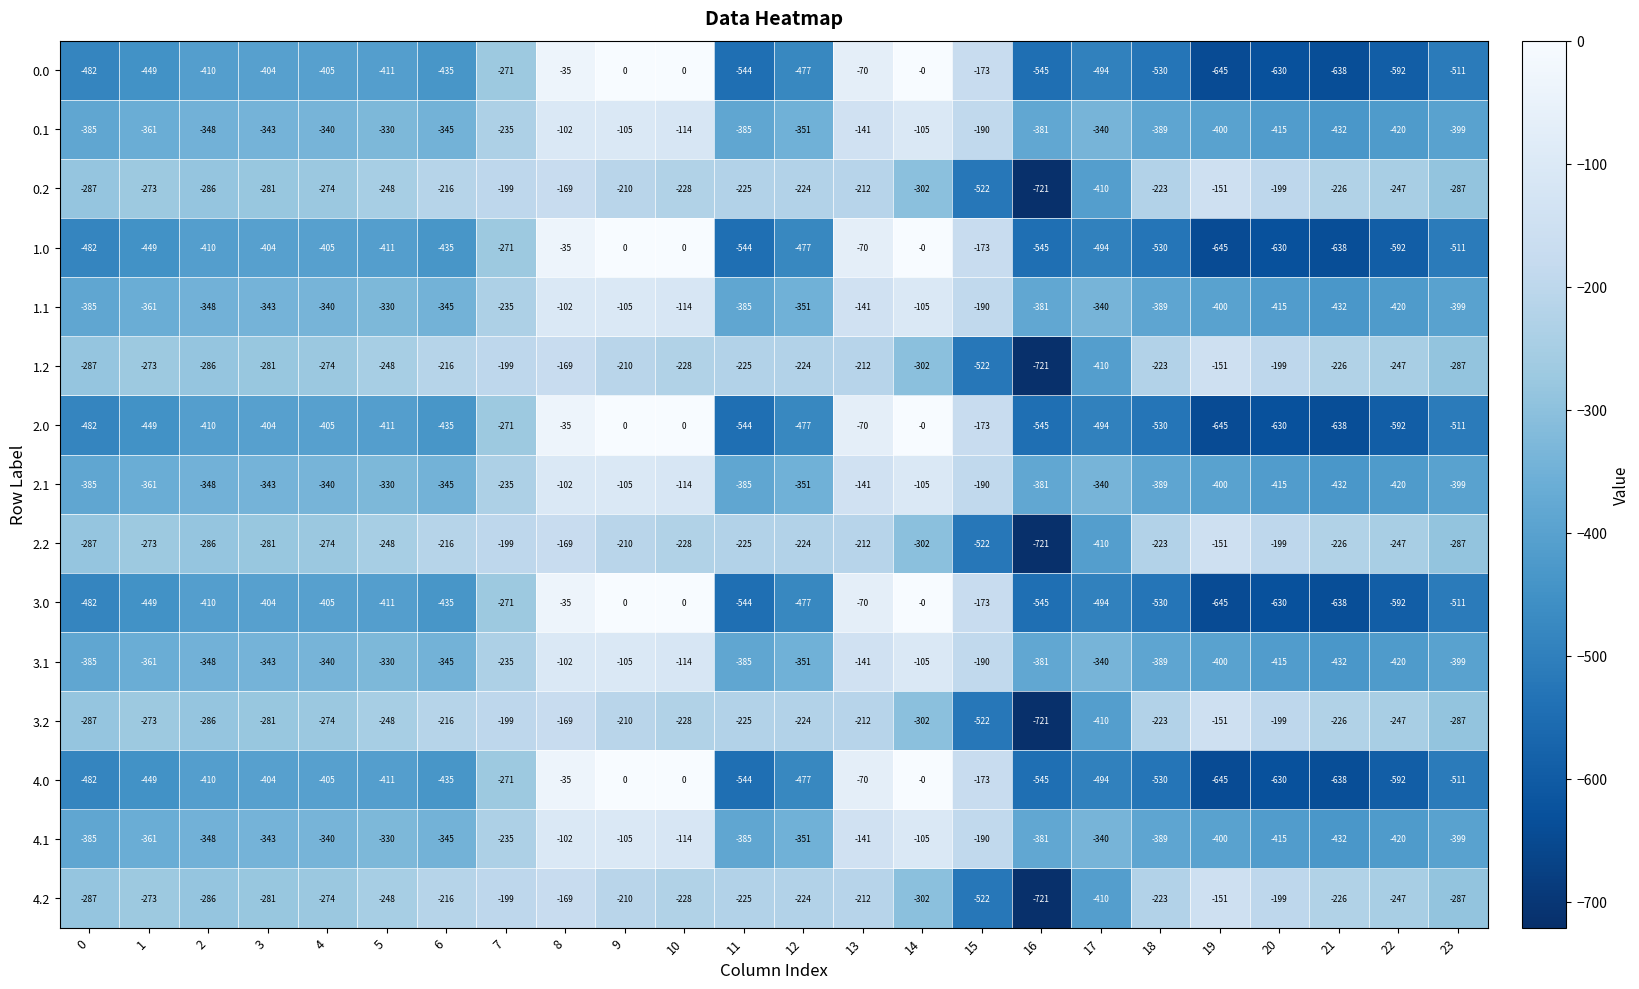

Which label corresponds to the smallest value in the chart?

16